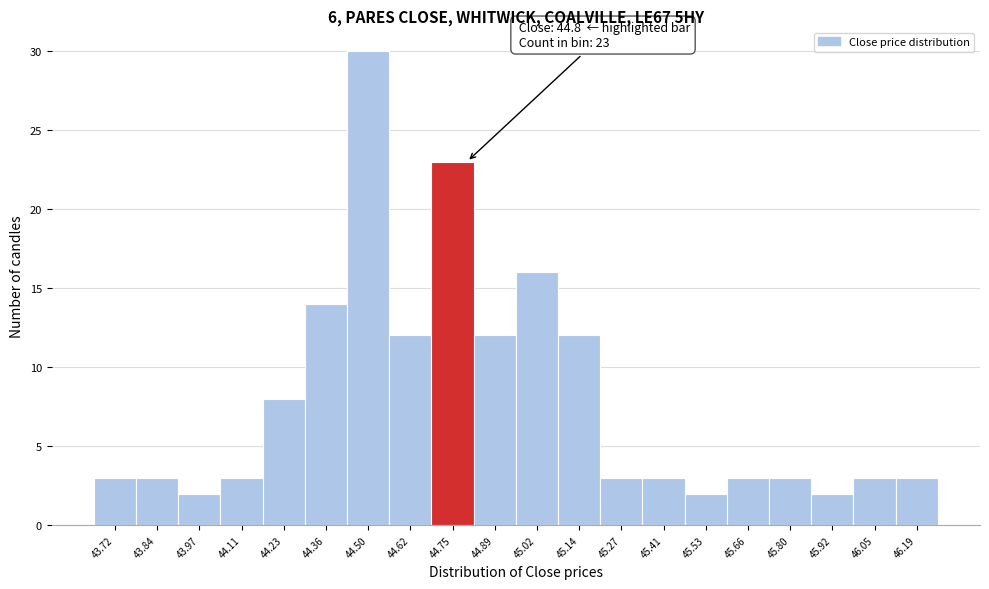

Over which range of the x-axis is the bar tallest?

44.43 to 44.56